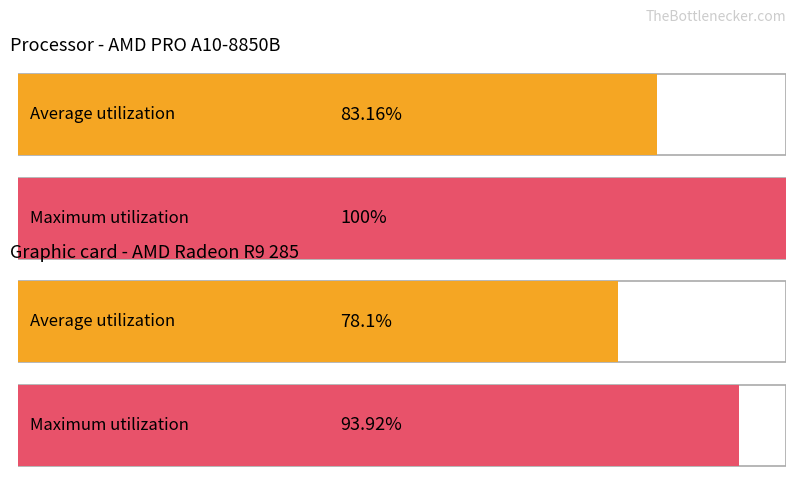

Count the number of data series in this chart.

2